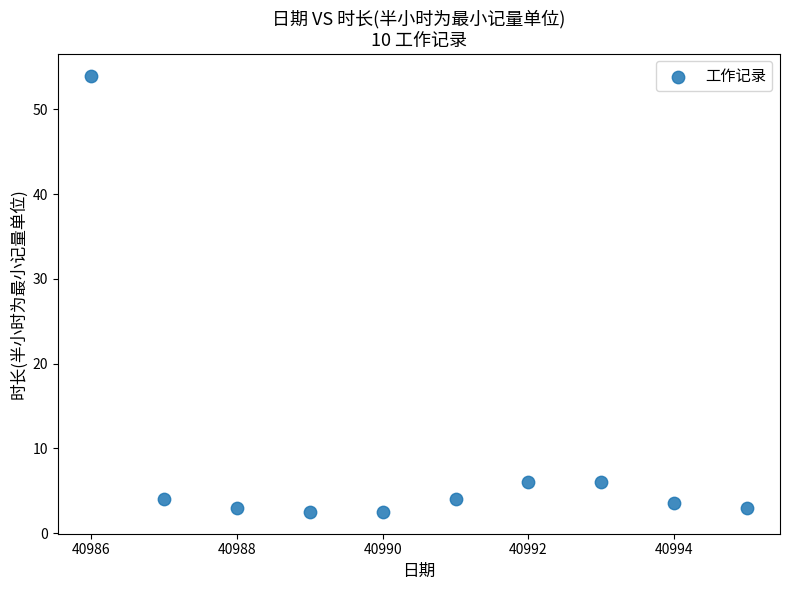

What is the range of X values (max minus min)?

9.0